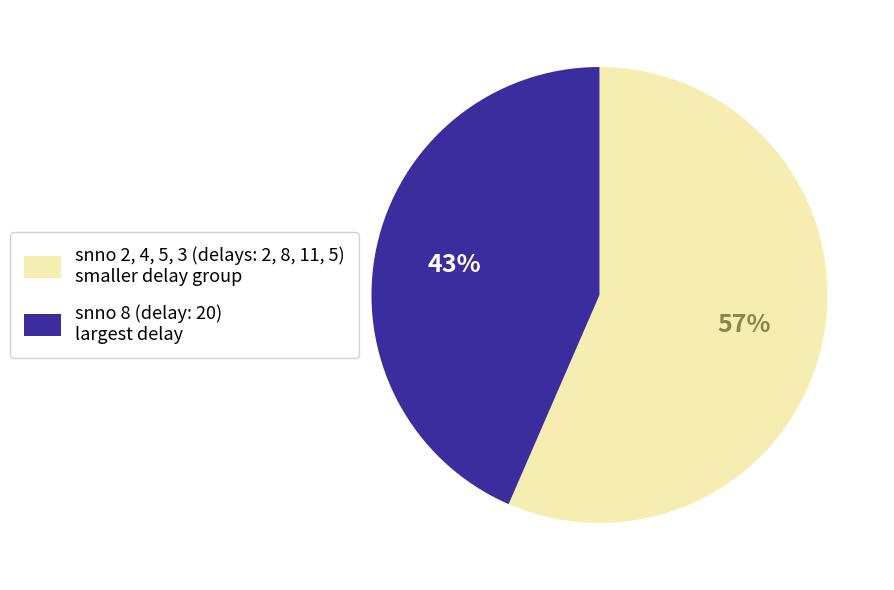

What is the majority slice?

snno 2, 4, 5, 3 (delays: 2, 8, 11, 5) smaller delay group